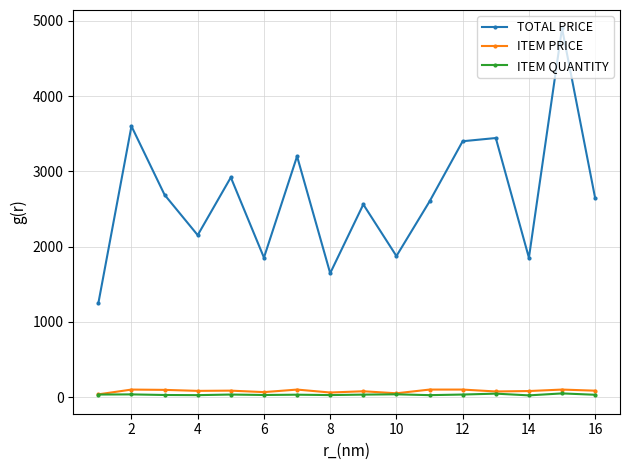

What is the difference between the second highest and second lowest values in the ITEM PRICE series?

49.4